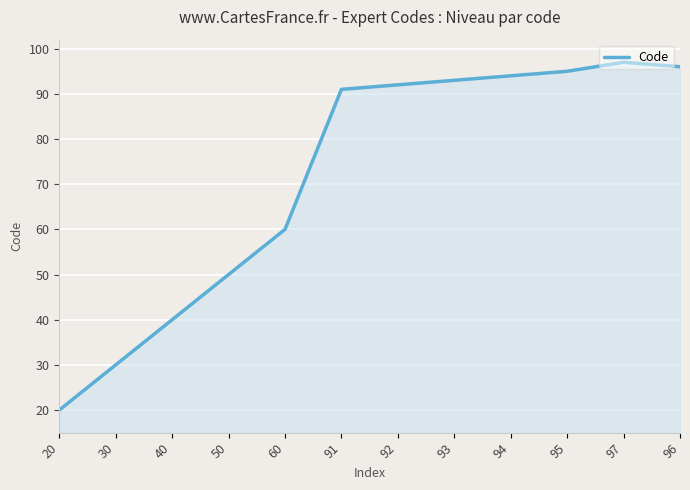

Reading left to right, what are all the values shown in this chart?

20	30	40	50	60	91	92	93	94	95	97	96